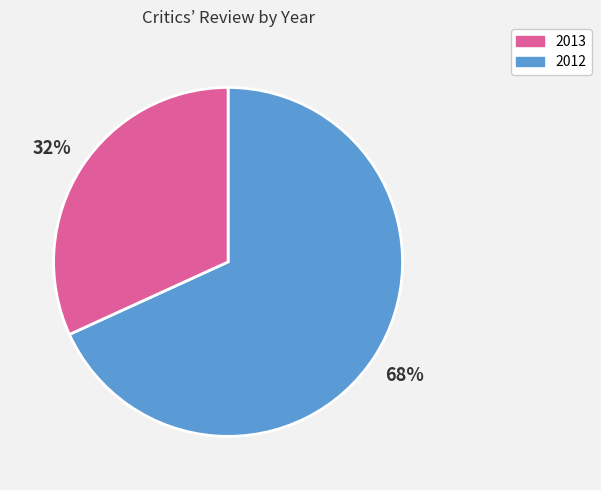

How many segments does this pie chart have?

2